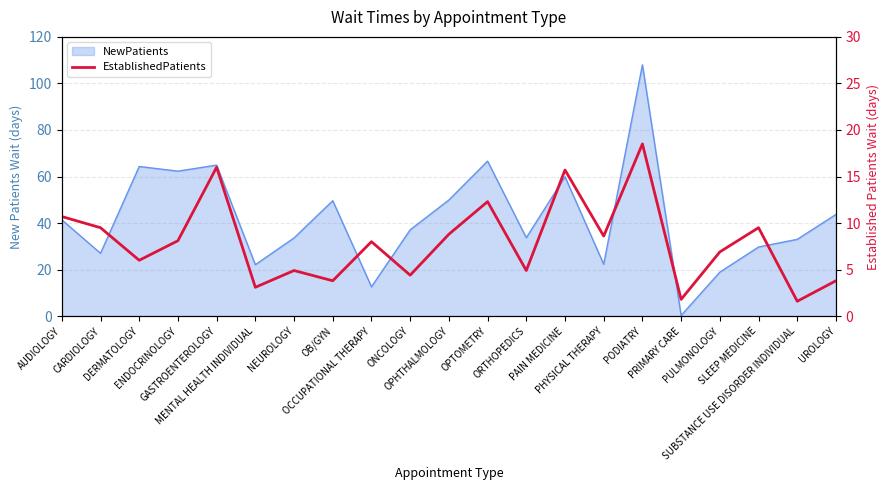

Reading right to left, extract all data points from this chart.

3.8	1.6	9.5	6.9	1.8	18.5	8.6	15.7	4.9	12.3	8.8	4.4	8.0	3.8	4.9	3.1	16.0	8.1	6.0	9.5	10.7